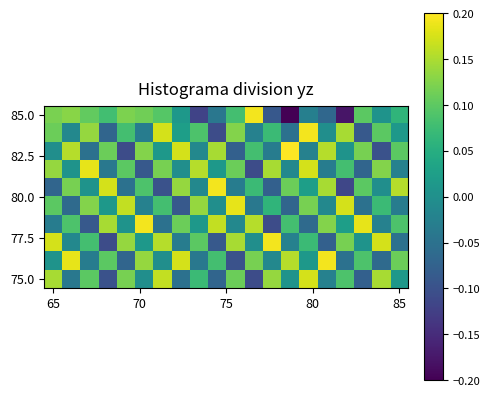

How many categories are shown in the chart?

20